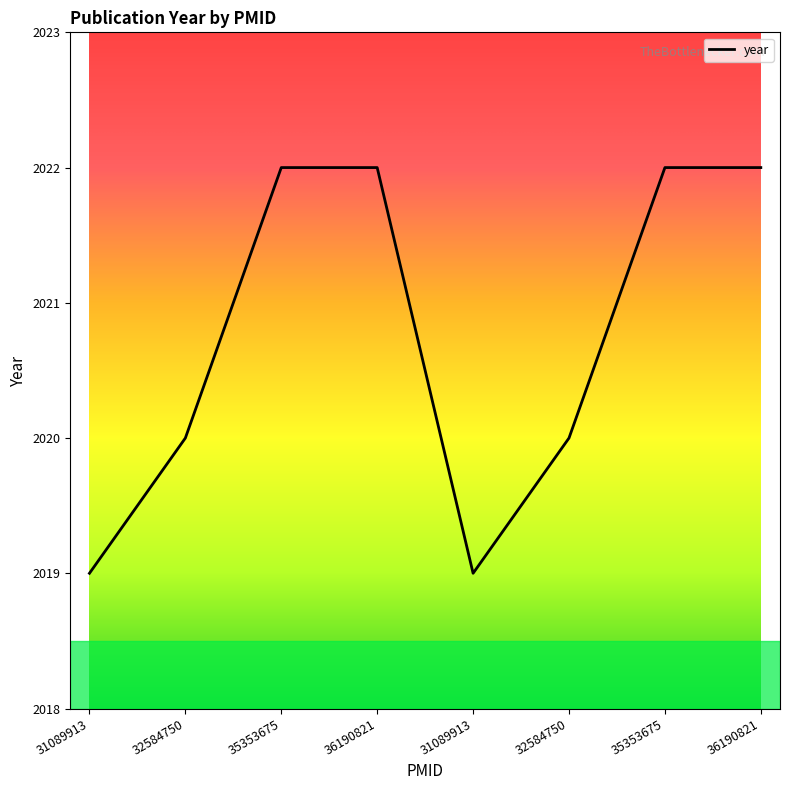

Reading left to right, what are all the values shown in this chart?

2019	2020	2022	2022	2019	2020	2022	2022